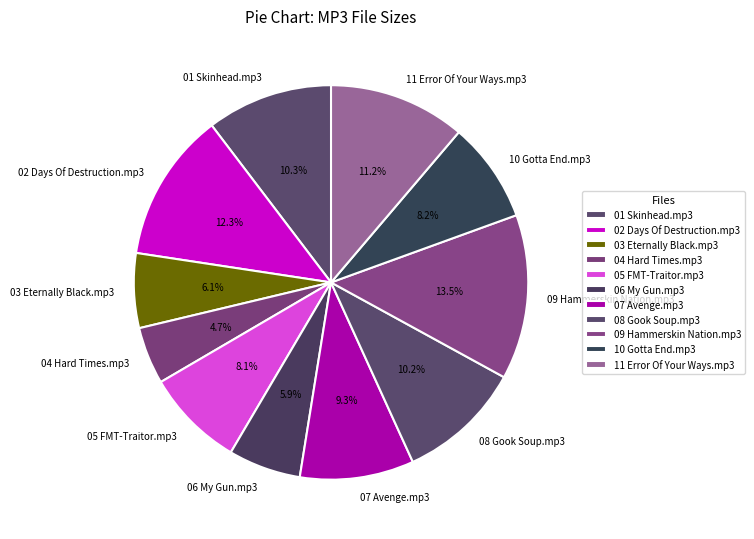

To the nearest percent, what is the average slice percentage?

9%